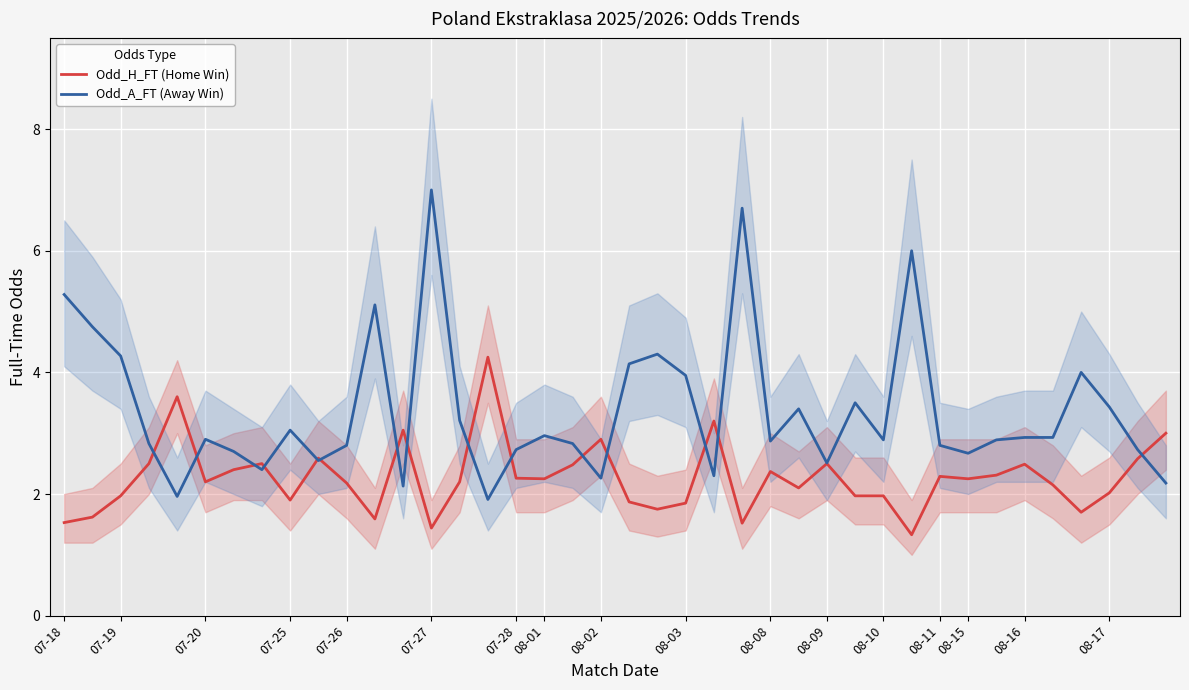

How many values in the Odd_A_FT (Away Win) series exceed 2?

38